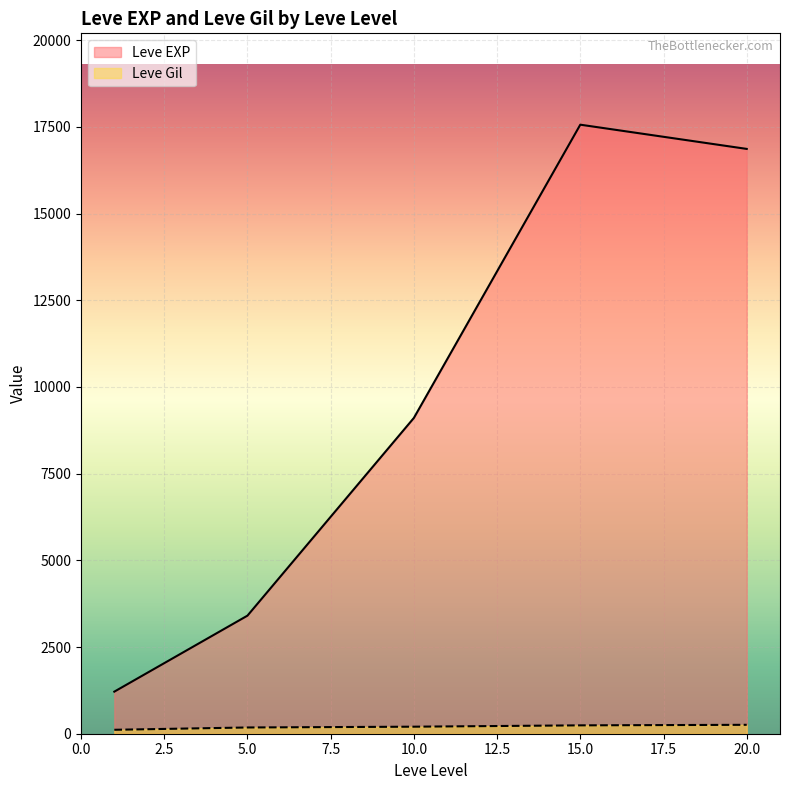

What is the smallest value displayed?

113.3